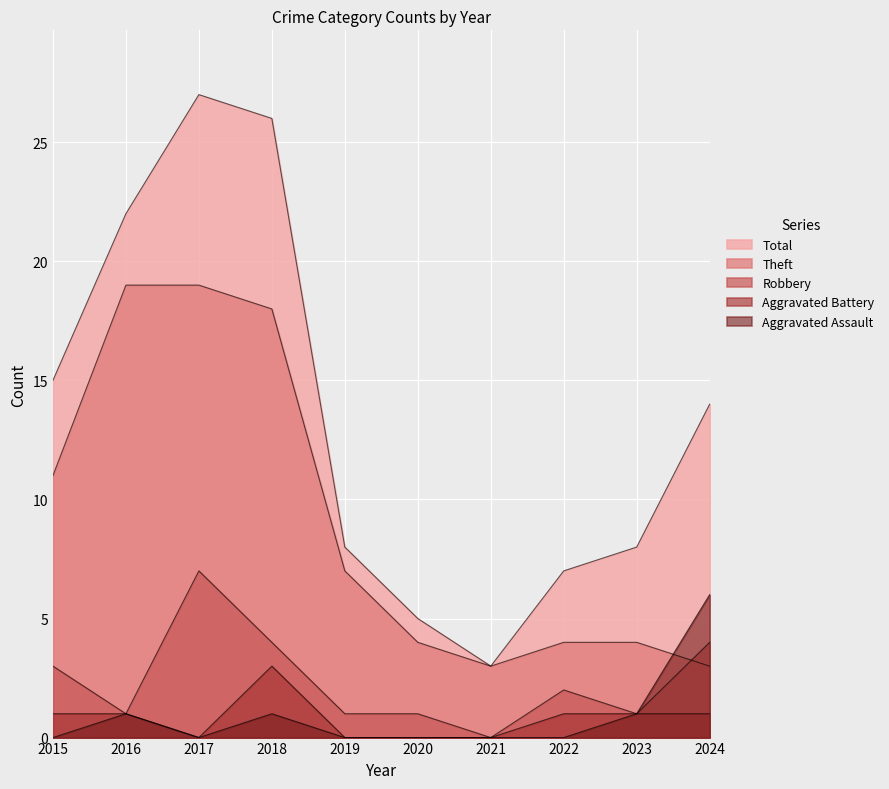

How many lines are shown in the chart?

5